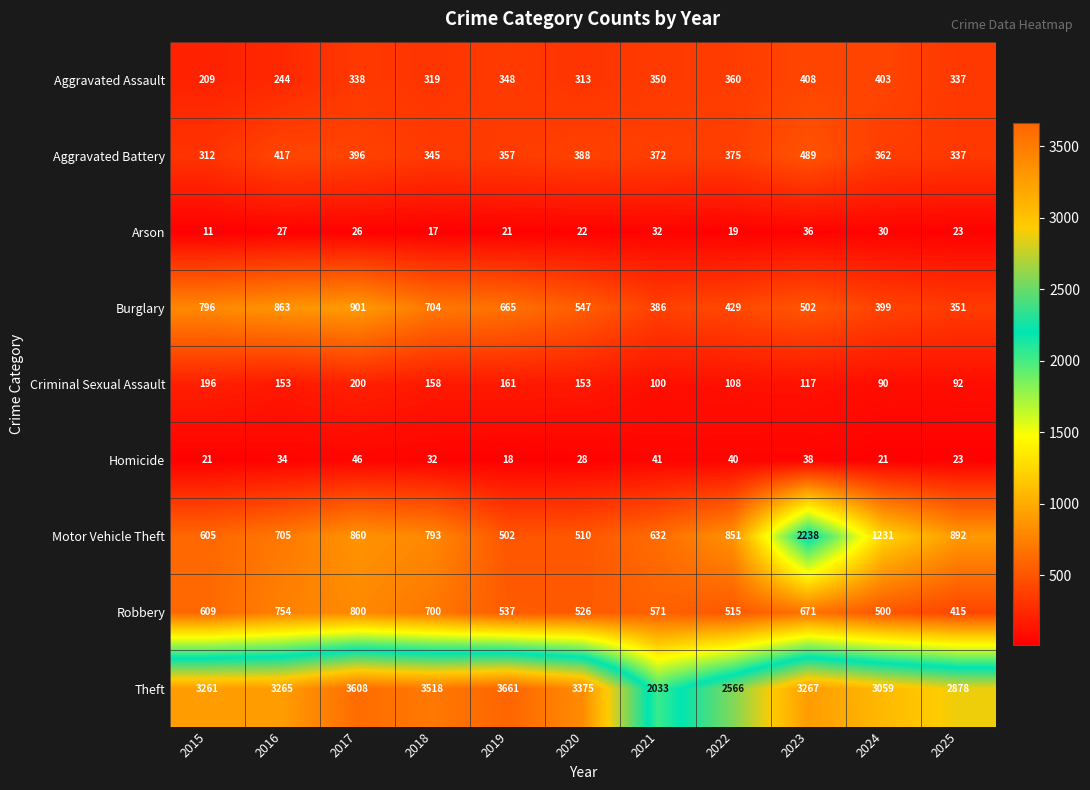

What value does the Theft series have at 2023, to the nearest 10?

3270